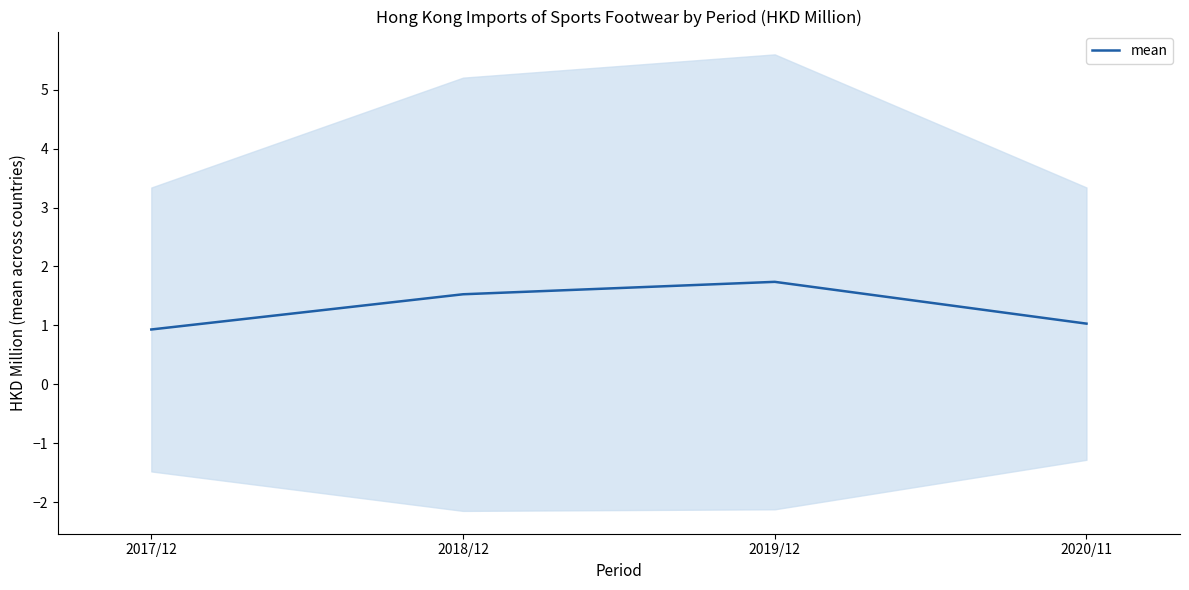

Rank the categories by value from highest to lowest.

2019/12, 2018/12, 2020/11, 2017/12